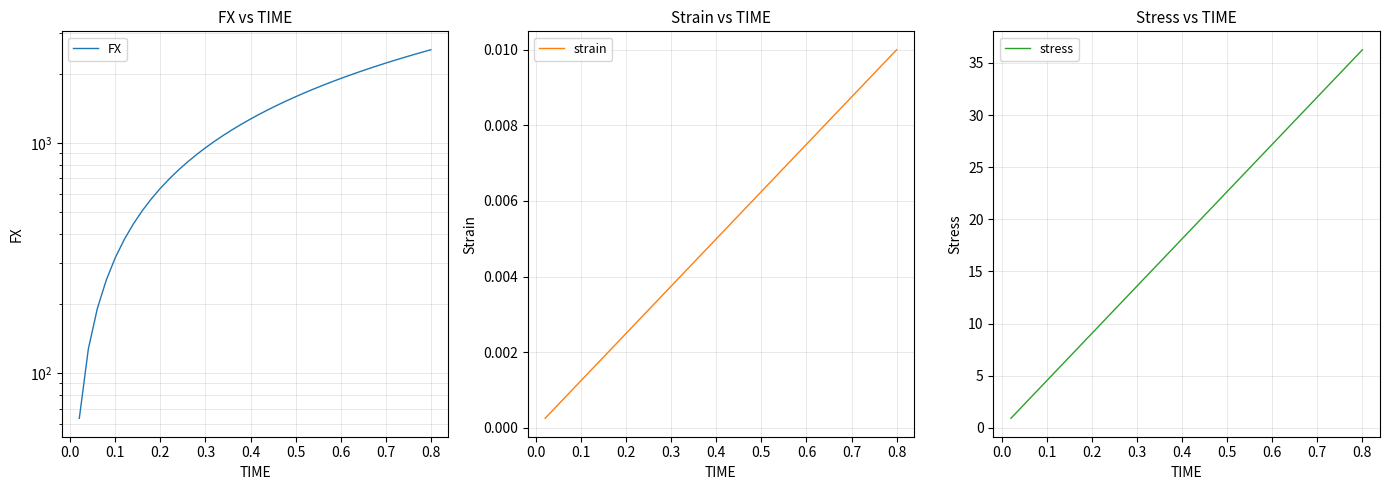

True or false: strain and stress intersect in this chart.

False